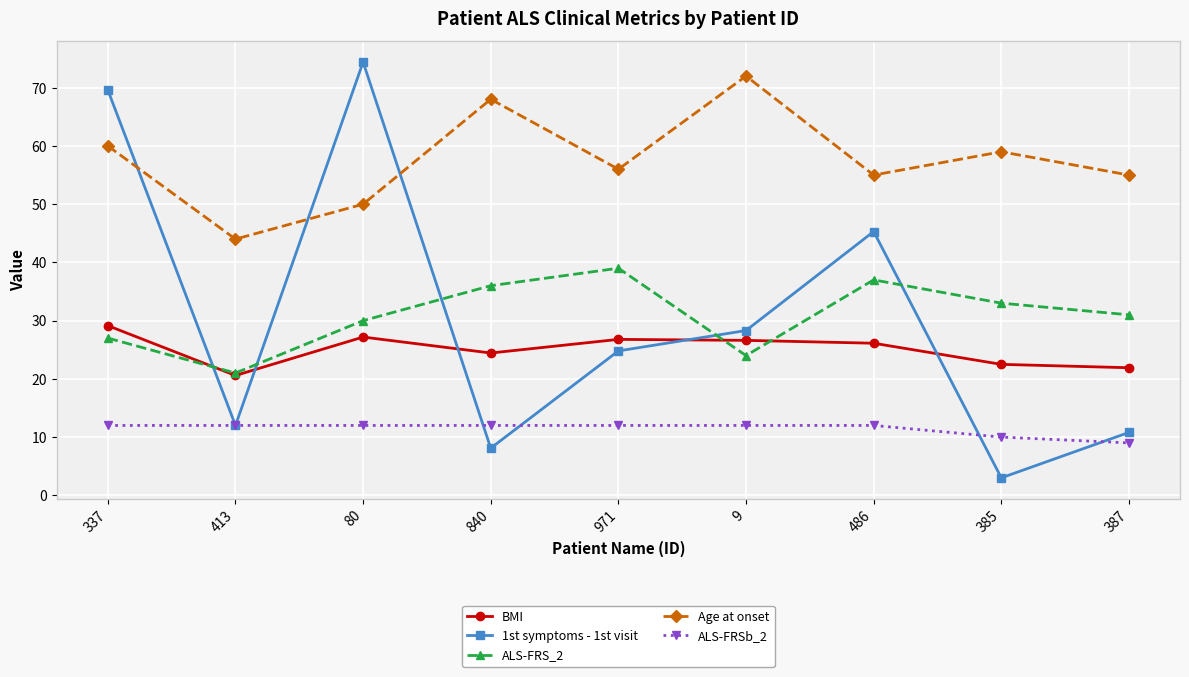

Which category has the highest value across all series?

80